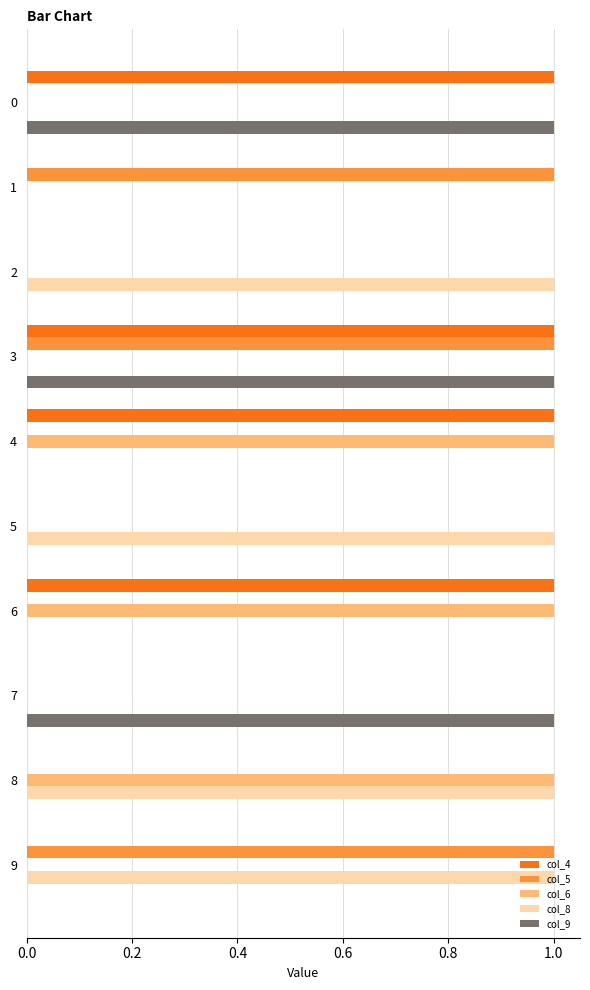

How many categories are shown in the chart?

10